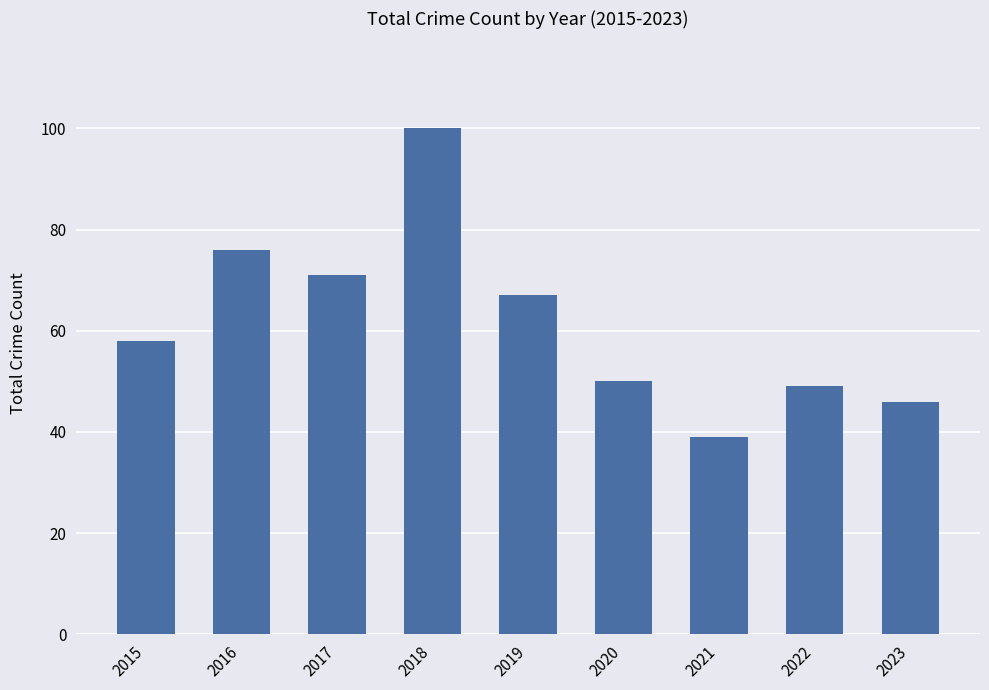

Count the number of categories in the chart.

9